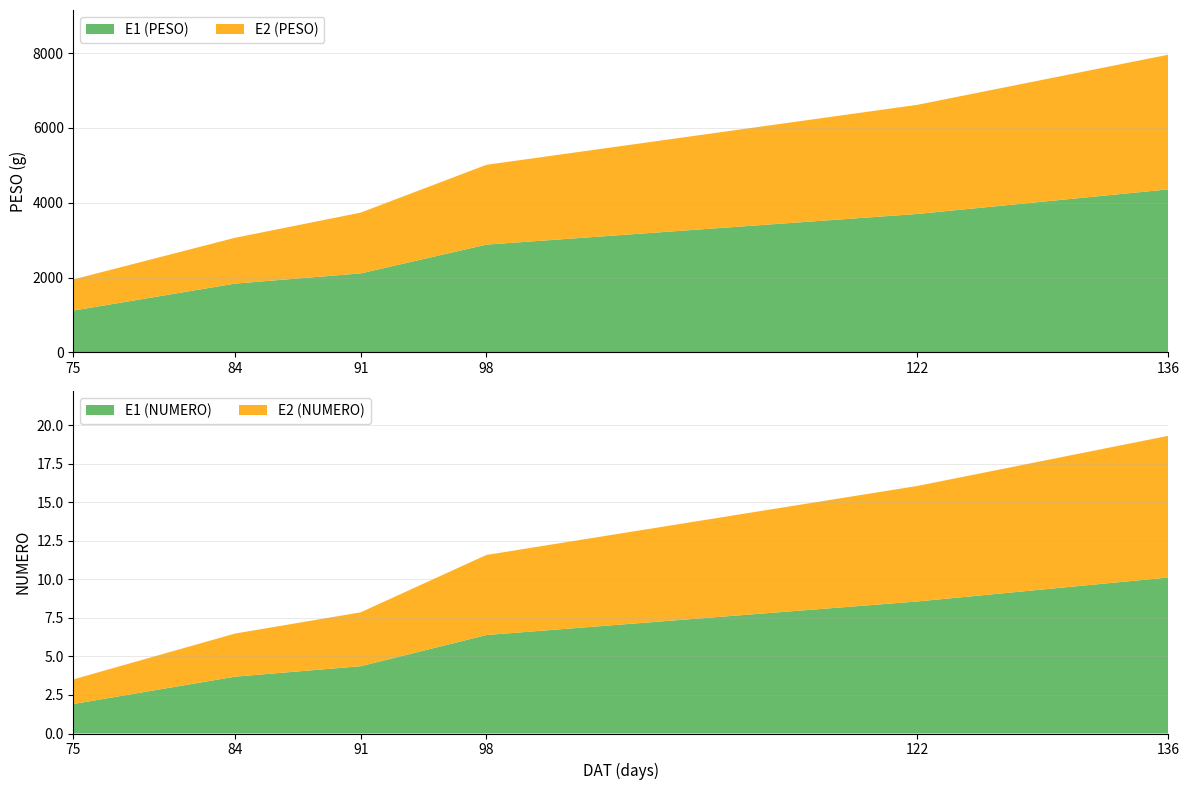

What is the minimum value for E1 (PESO)?

1118.5